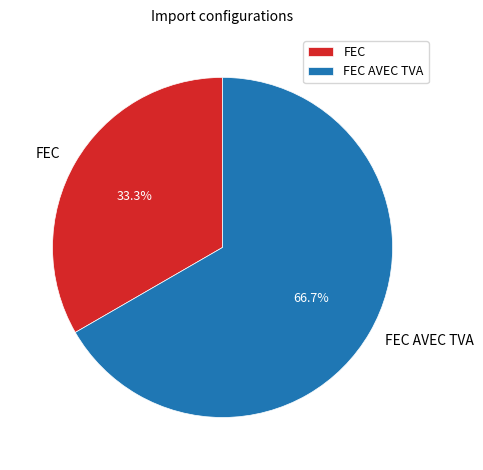

How much of the chart is everything except FEC AVEC TVA?

33.3%